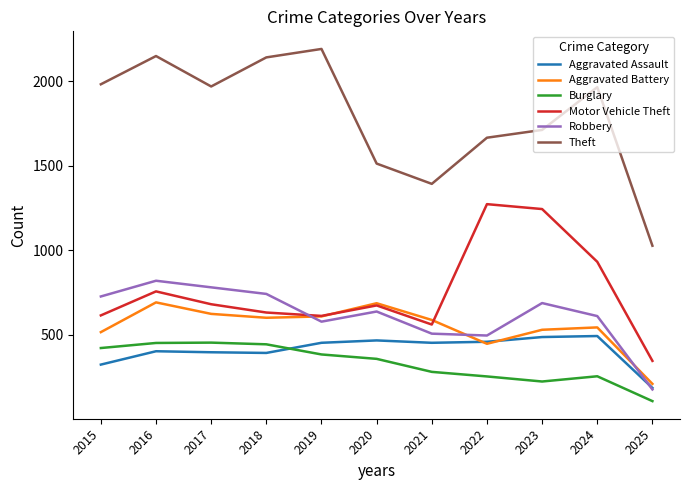

Rank the series at 2016 from highest to lowest value.

Theft, Robbery, Motor Vehicle Theft, Aggravated Battery, Burglary, Aggravated Assault